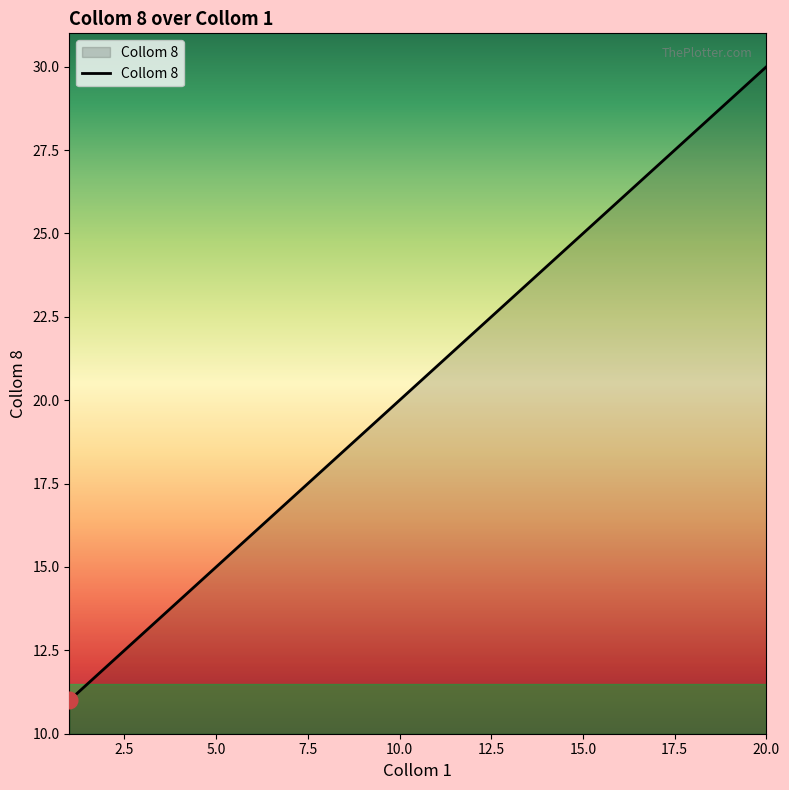

What is the greatest value displayed?

30